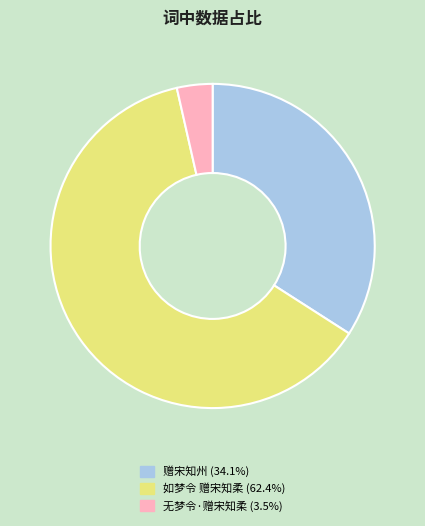

Which category has the smallest portion of the pie?

无梦令·赠宋知柔